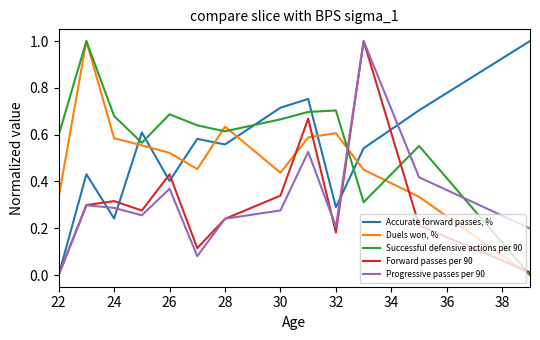

How many lines are shown in the chart?

5